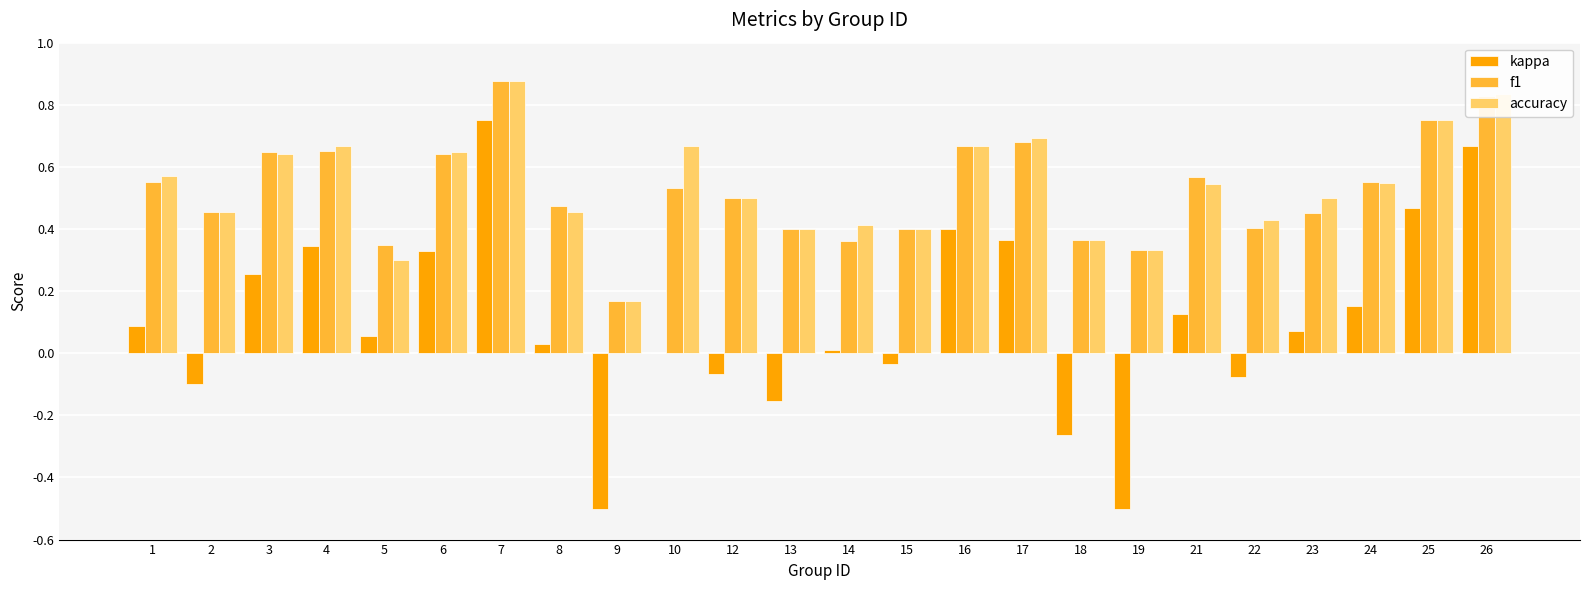

Count the number of categories in the chart.

24